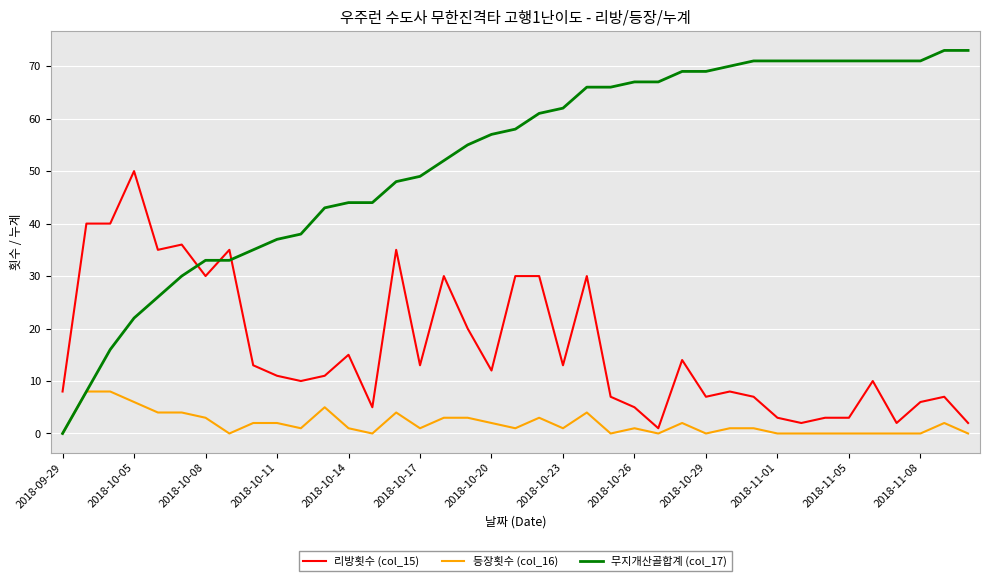

Rank the series by their average value, from highest to lowest.

무지개산골합계 (col_17), 리방횟수 (col_15), 등장횟수 (col_16)